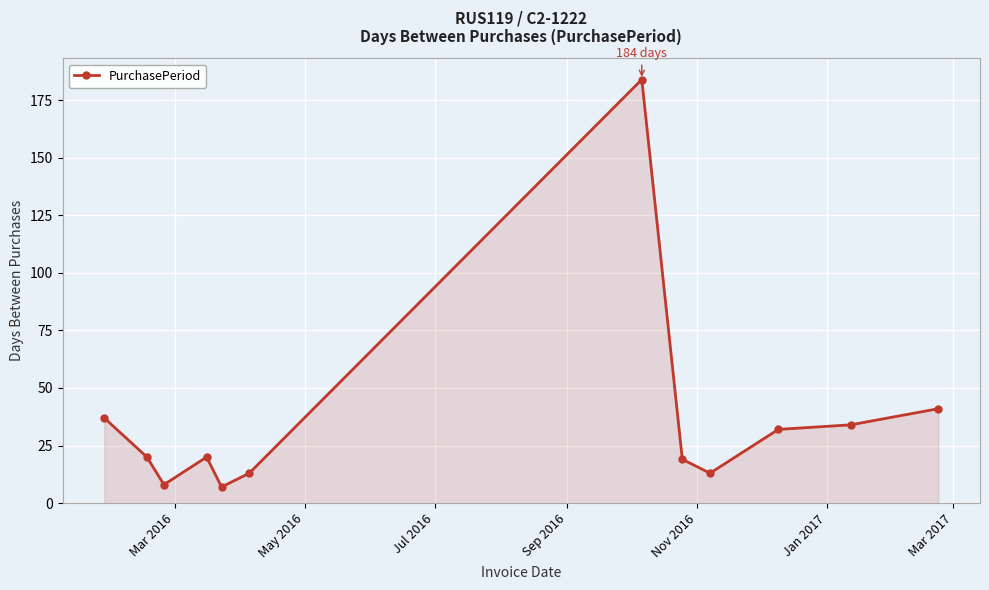

Reading left to right, list all the values displayed in this chart.

37	20	8	20	7	13	184	19	13	32	34	41